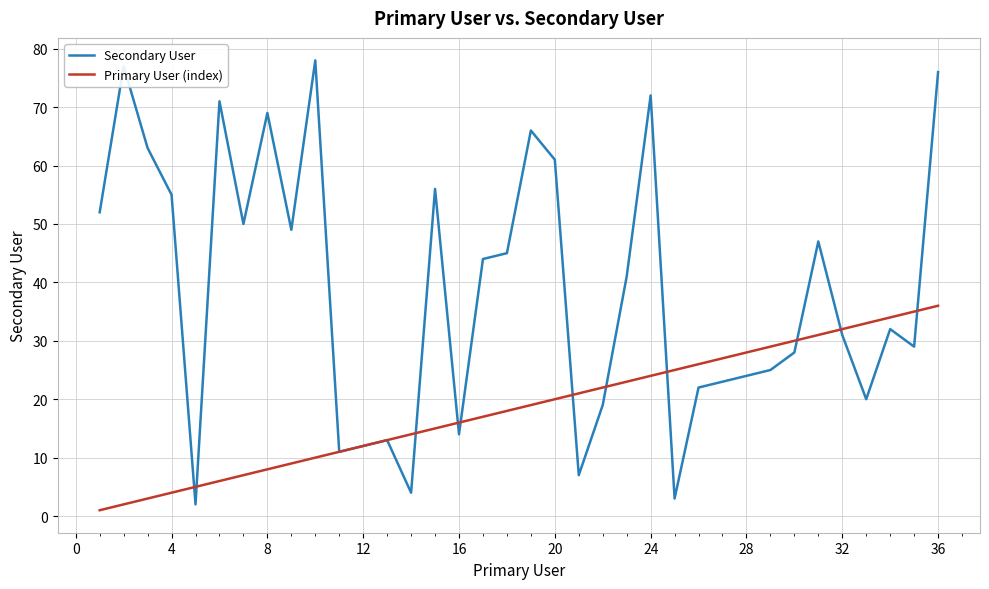

Does the chart have visible grid lines?

Yes